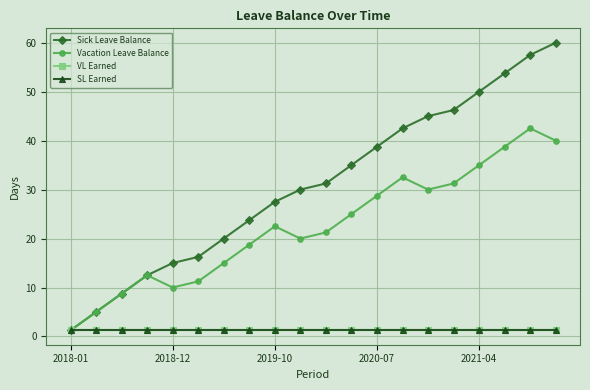

Is this an area chart (filled region under the line)?

No